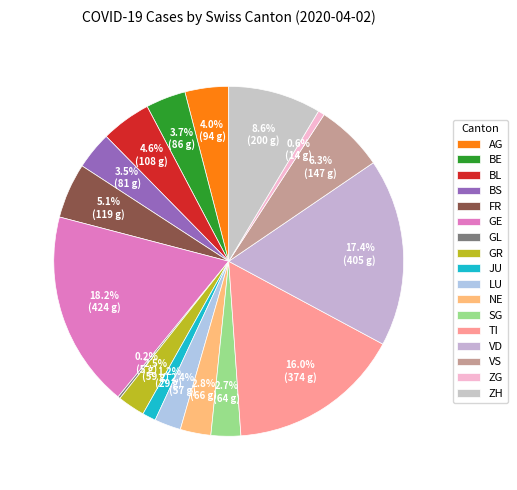

True or false: ZH accounts for 9% of the total.

True